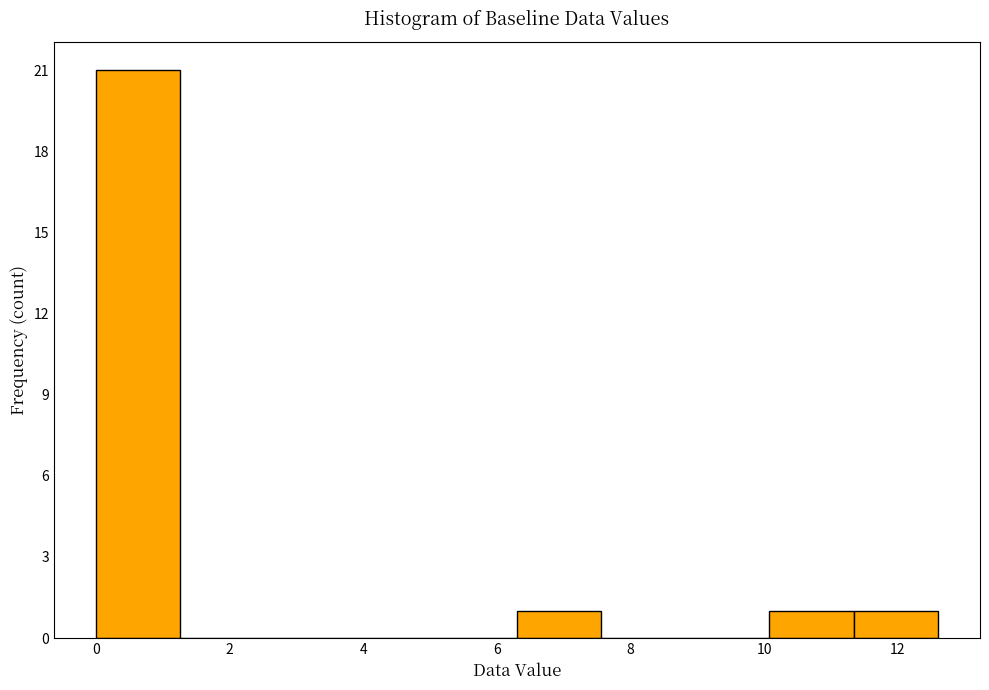

Which range on the x-axis has the tallest bar?

0.00 to 1.26